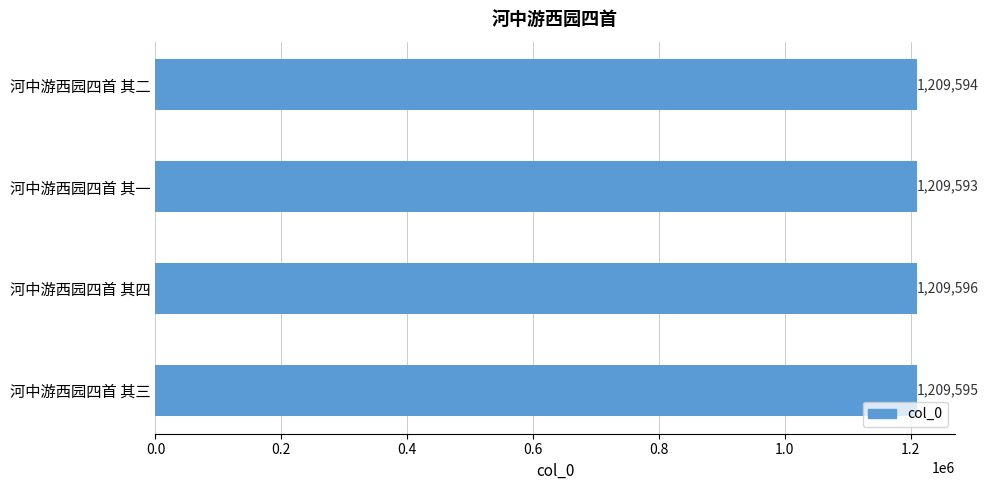

What is the change in value from 河中游西园四首 其二 to 河中游西园四首 其四?

+2